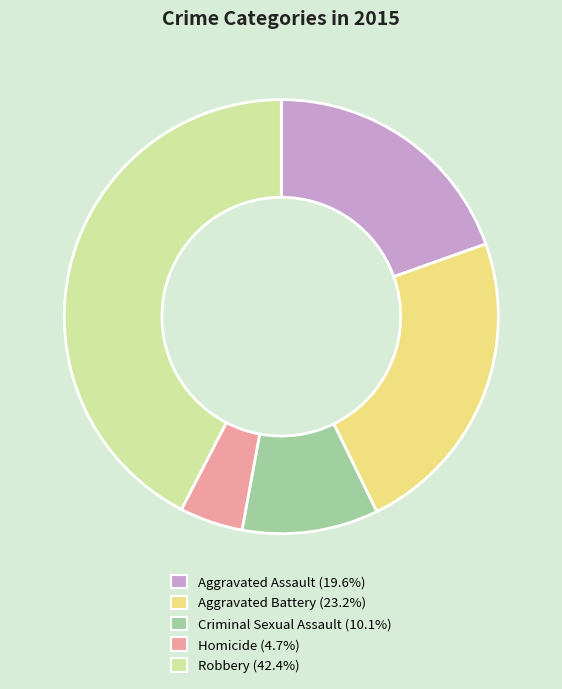

Does Homicide account for over 50% of the chart?

No